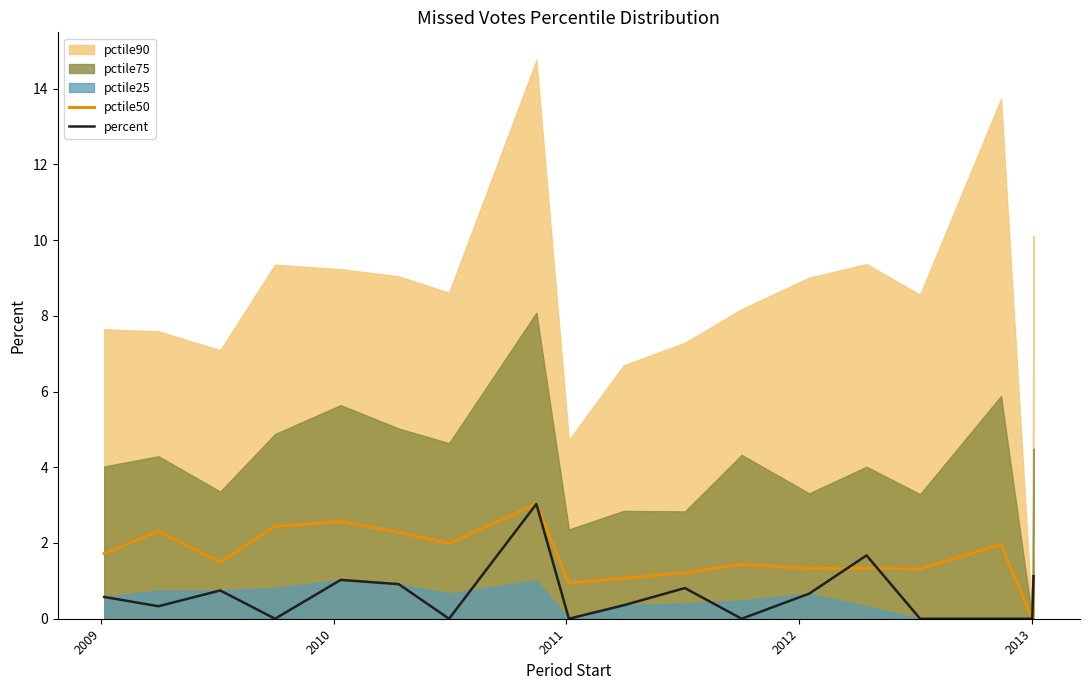

What is the maximum value for pctile50?

3.0